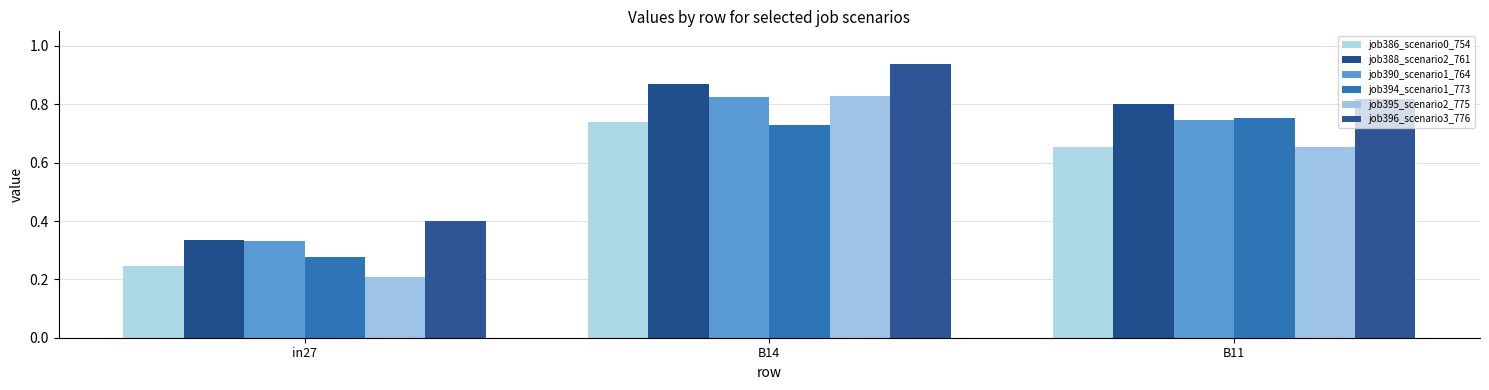

How many distinct data groups are displayed?

6